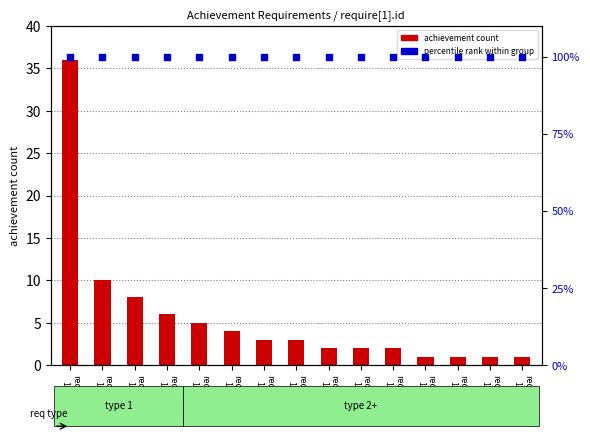

Which series contains the lowest Y value?

achievement count